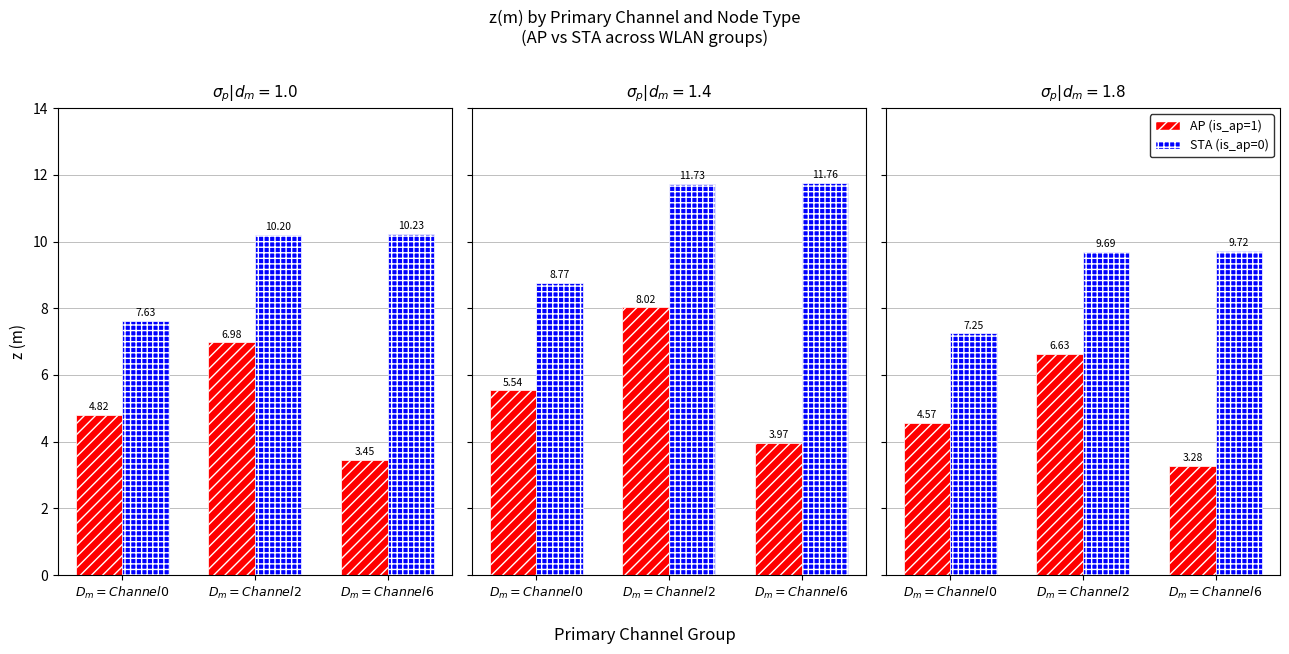

Which series has the largest range (max minus min)?

AP (is_ap=1)